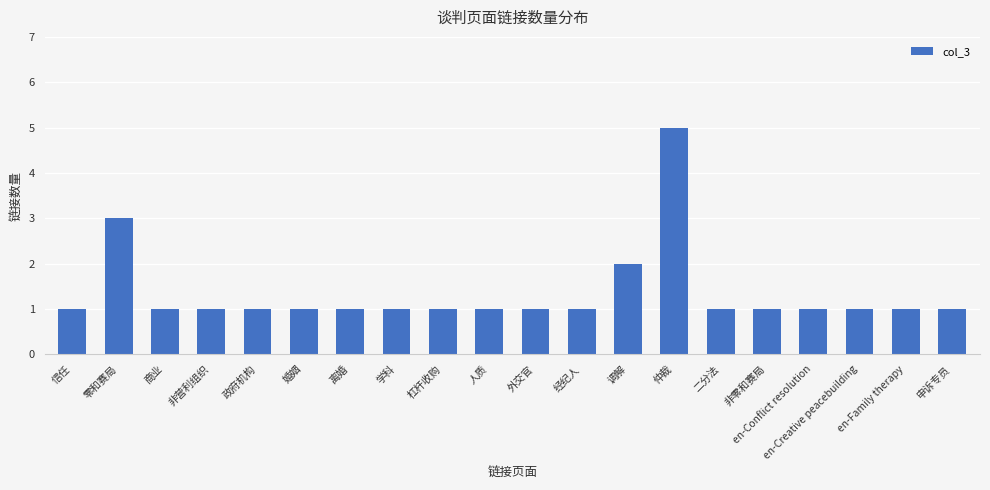

Reading right to left, extract all data points from this chart.

1	1	1	1	1	1	5	2	1	1	1	1	1	1	1	1	1	1	3	1